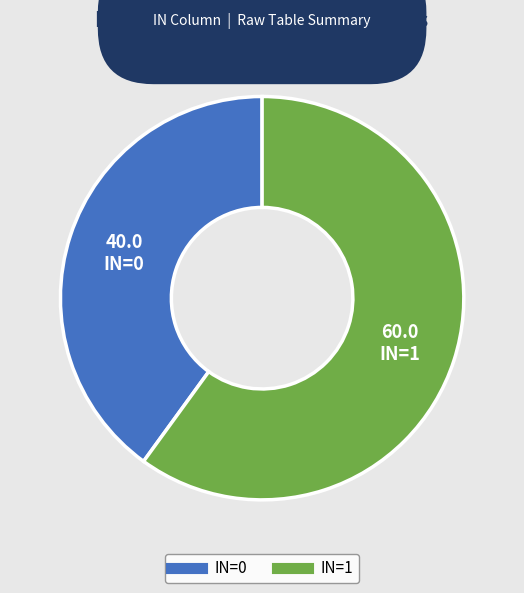

Count the number of slices in the pie.

2